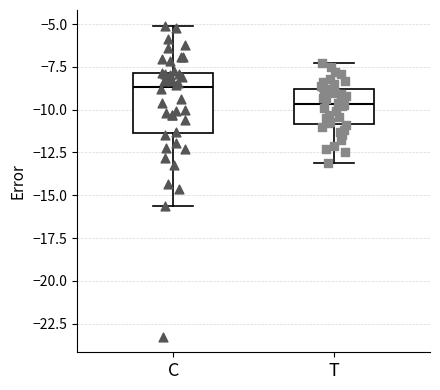

Reading left to right, read every box against the y-axis: the position of its median line, the range the box covers, and the ends of its whiskers. The values are not printed on the chart, so give them approximately, as read against the axis.

C: median -8.5, box -11.5 to -8.0, whiskers -15.5 to -5.0
T: median -9.5, box -11.0 to -9.0, whiskers -13.0 to -7.5